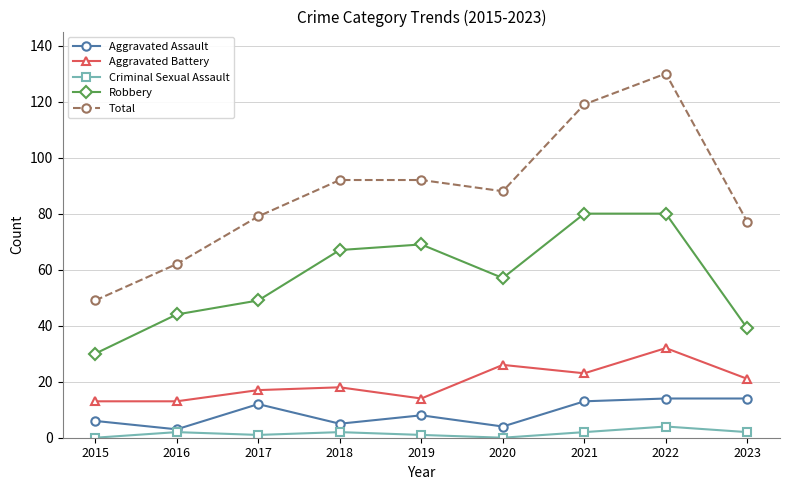

What is the difference between the highest and lowest values at 2020?

88